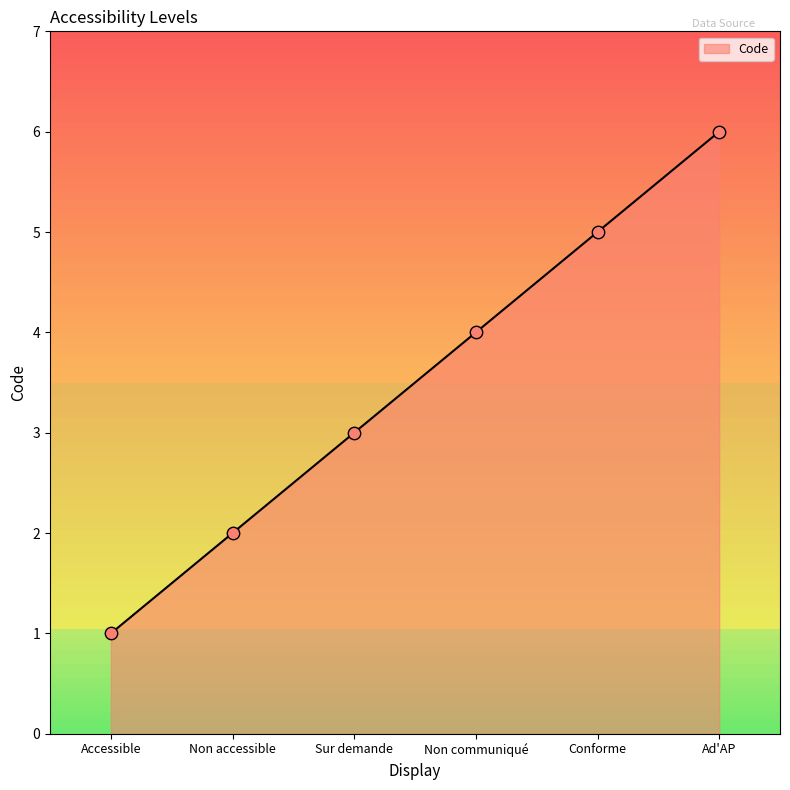

What is the change in value from Non accessible to Non communiqué?

+2